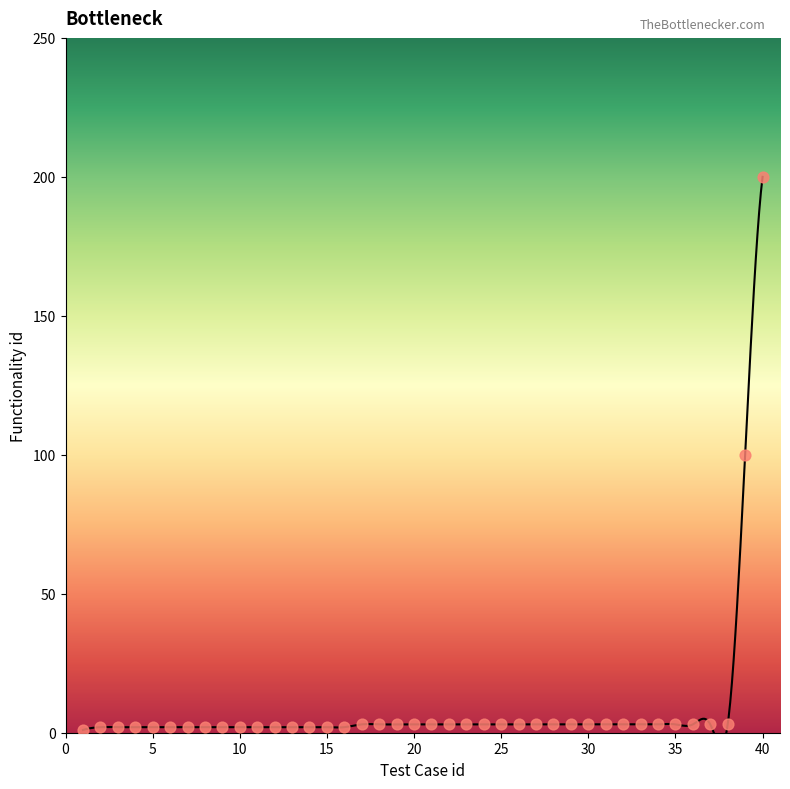

Which has a higher value, 23 or 22?

23